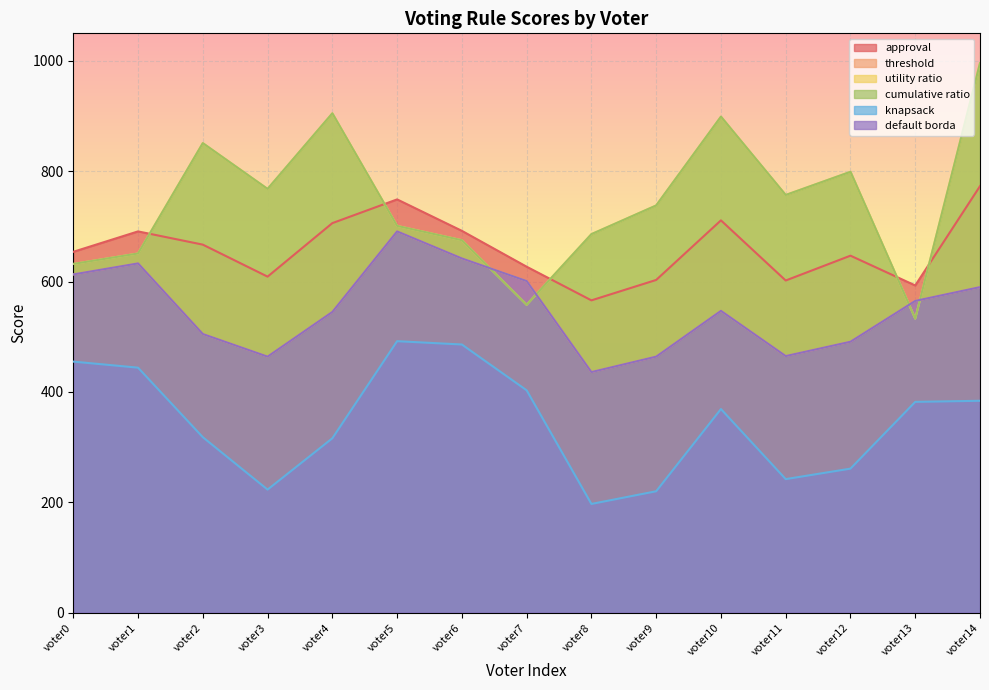

What are all the series names shown in the legend?

approval, threshold, utility ratio, cumulative ratio, knapsack, default borda